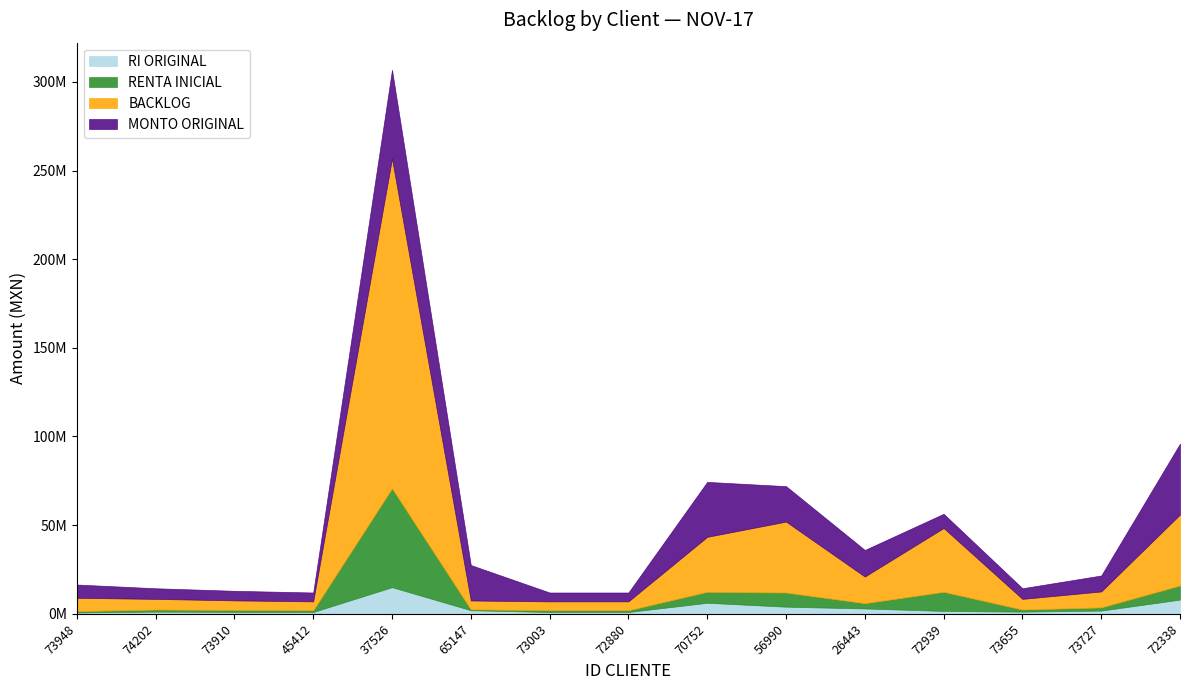

What is the sum of the MONTO ORIGINAL values at 73003 and 26443?

20000000